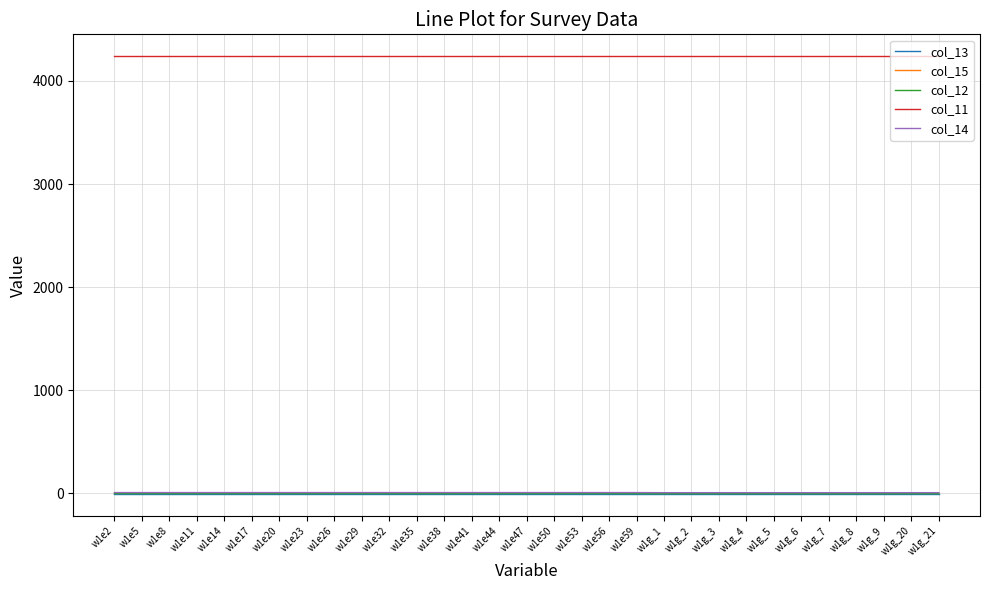

True or false: col_13 and col_11 intersect in this chart.

False